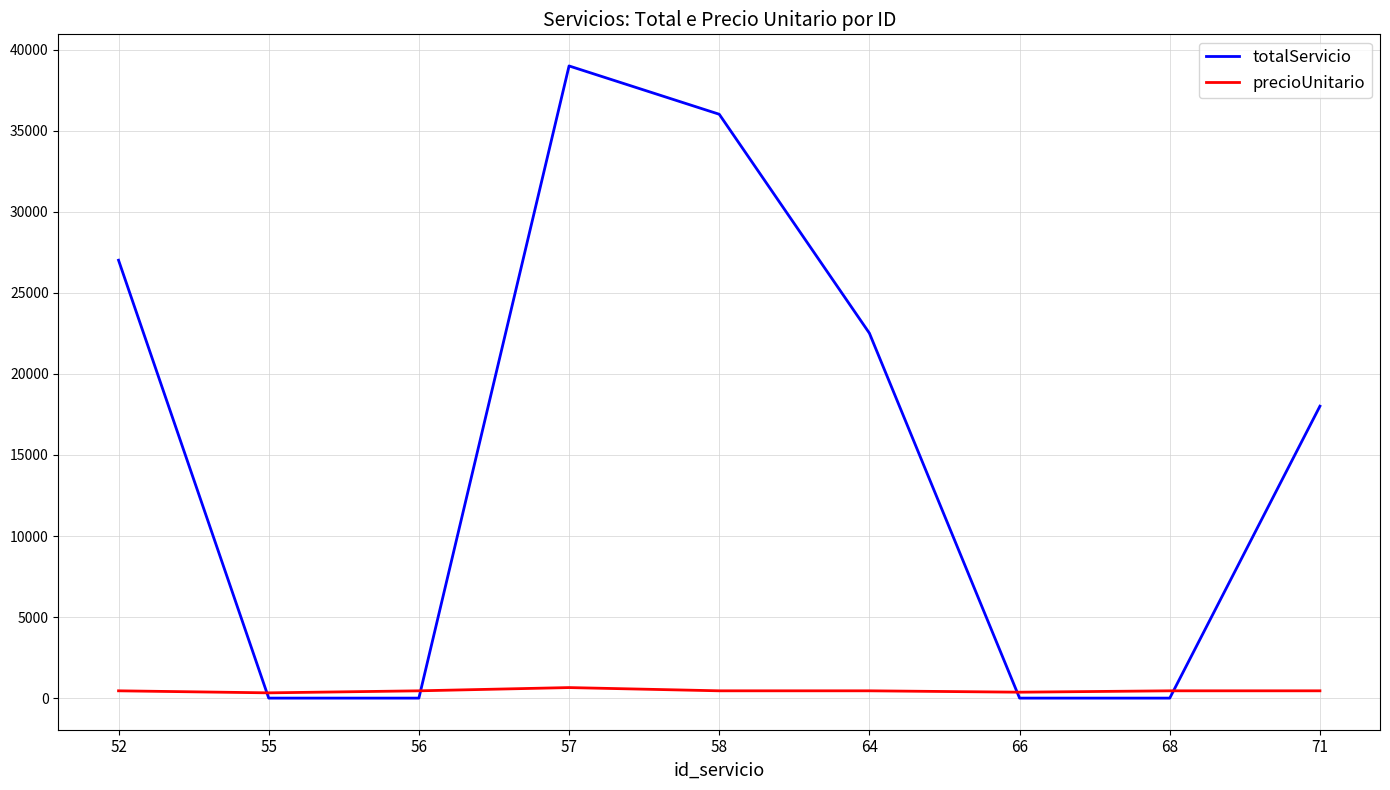

Does the chart display data point markers on the line(s)?

No